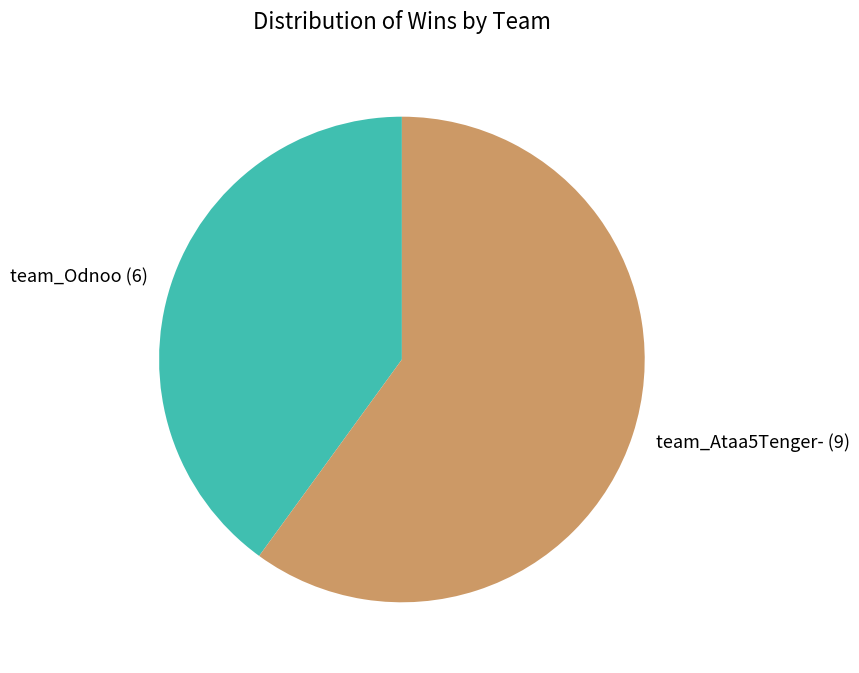

Count the number of slices in the pie.

2